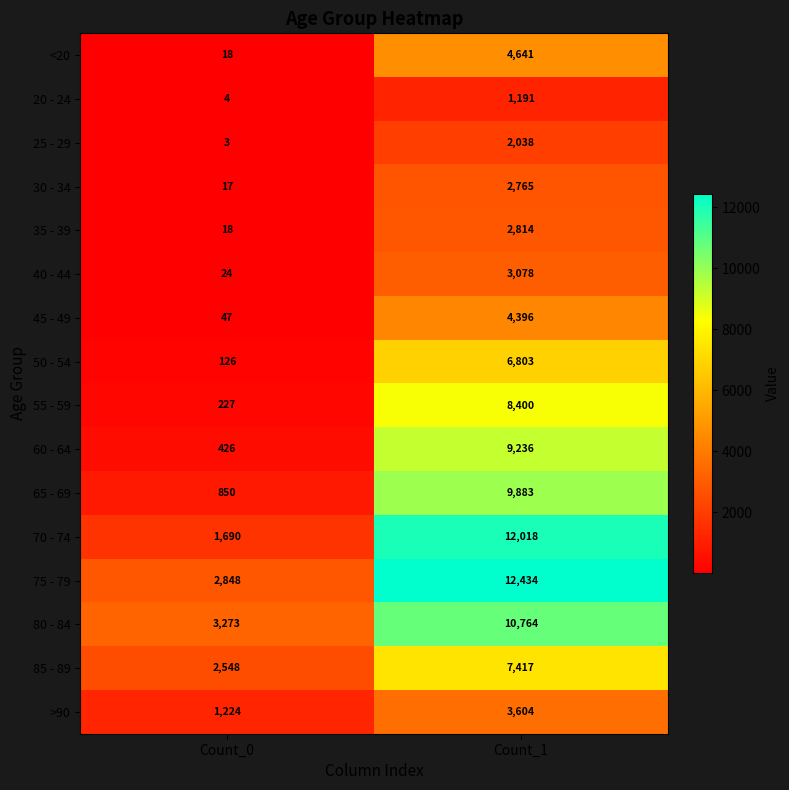

Rank the series at Count_1 from lowest to highest value.

20 - 24, 25 - 29, 30 - 34, 35 - 39, 40 - 44, >90, 45 - 49, <20, 50 - 54, 85 - 89, 55 - 59, 60 - 64, 65 - 69, 80 - 84, 70 - 74, 75 - 79